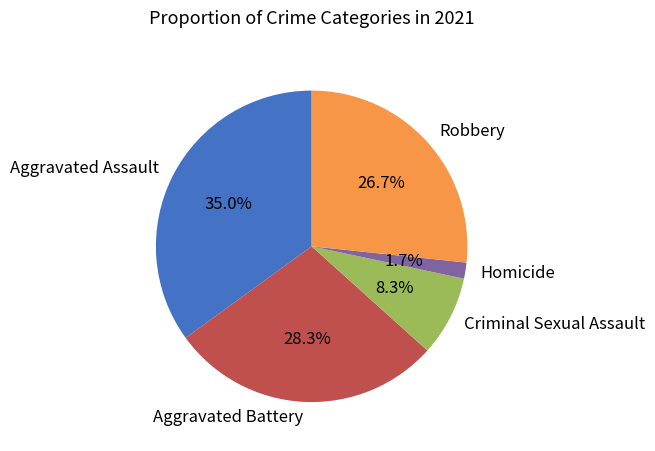

Does any single category account for the majority?

No